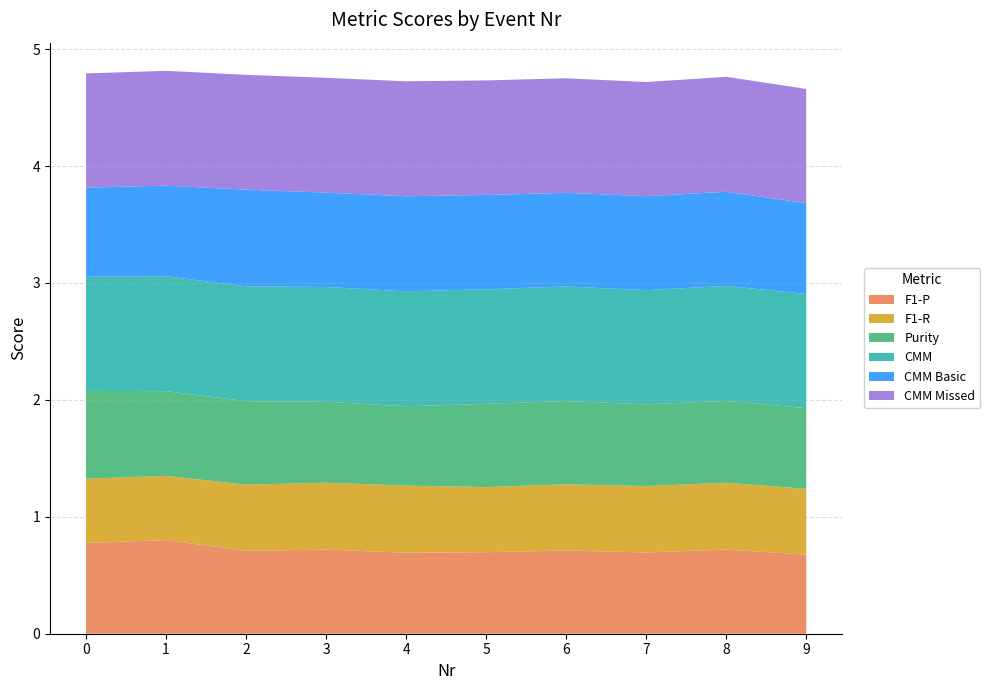

Reading left to right, extract all data points from this chart.

F1-P: 0=0.8	1=0.8	2=0.7	3=0.7	4=0.7	5=0.7	6=0.7	7=0.7	8=0.7	9=0.7
F1-R: 0=0.6	1=0.5	2=0.6	3=0.6	4=0.6	5=0.6	6=0.6	7=0.6	8=0.6	9=0.6
Purity: 0=0.8	1=0.7	2=0.7	3=0.7	4=0.7	5=0.7	6=0.7	7=0.7	8=0.7	9=0.7
CMM: 0=1.0	1=1.0	2=1.0	3=1.0	4=1.0	5=1.0	6=1.0	7=1.0	8=1.0	9=1.0
CMM Basic: 0=0.8	1=0.8	2=0.8	3=0.8	4=0.8	5=0.8	6=0.8	7=0.8	8=0.8	9=0.8
CMM Missed: 0=1.0	1=1.0	2=1.0	3=1.0	4=1.0	5=1.0	6=1.0	7=1.0	8=1.0	9=1.0